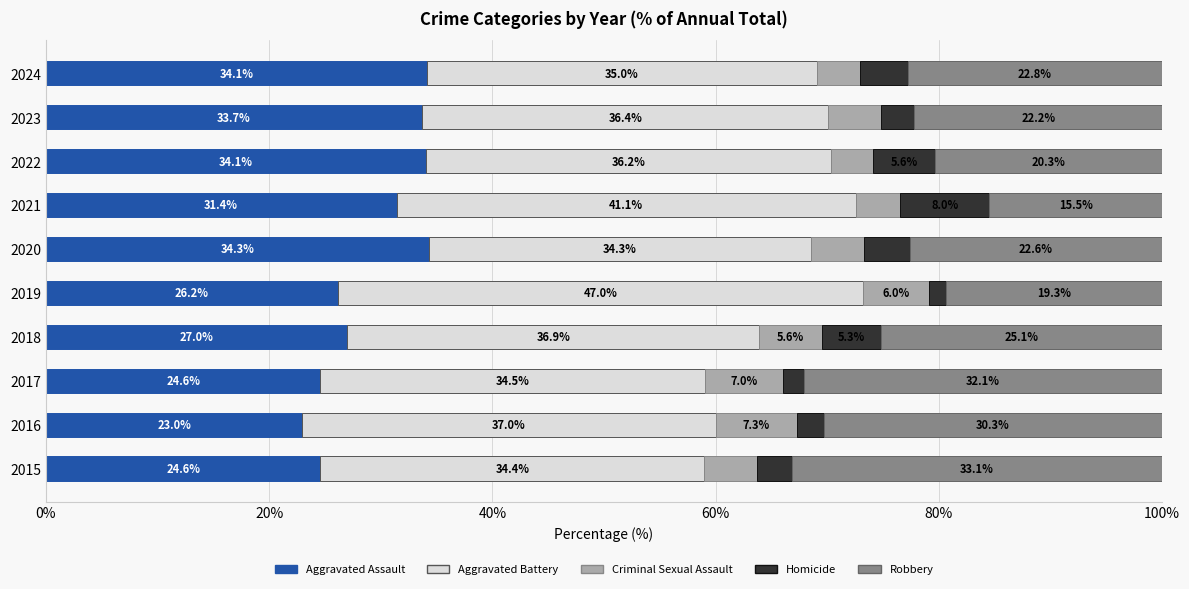

Is it true that Aggravated Assault equals 54.9 at 2024?

False